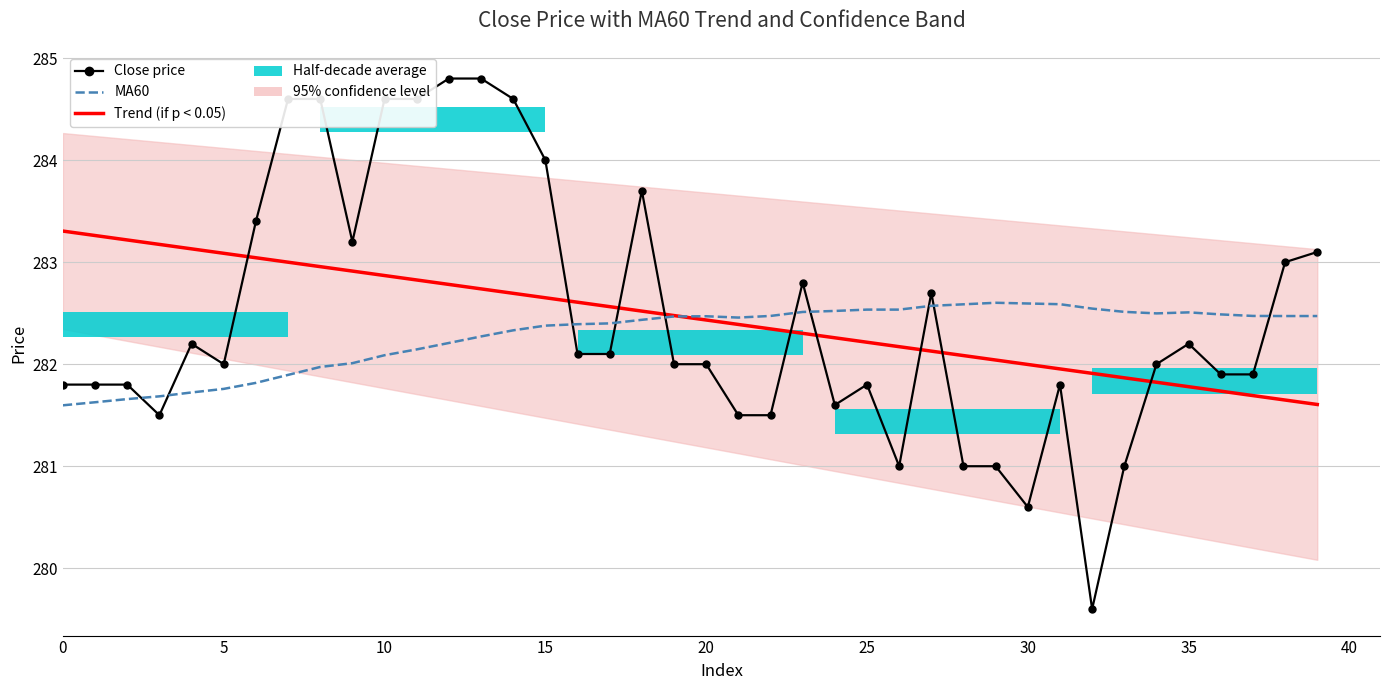

At which category does the chart reach its minimum across all series?

32